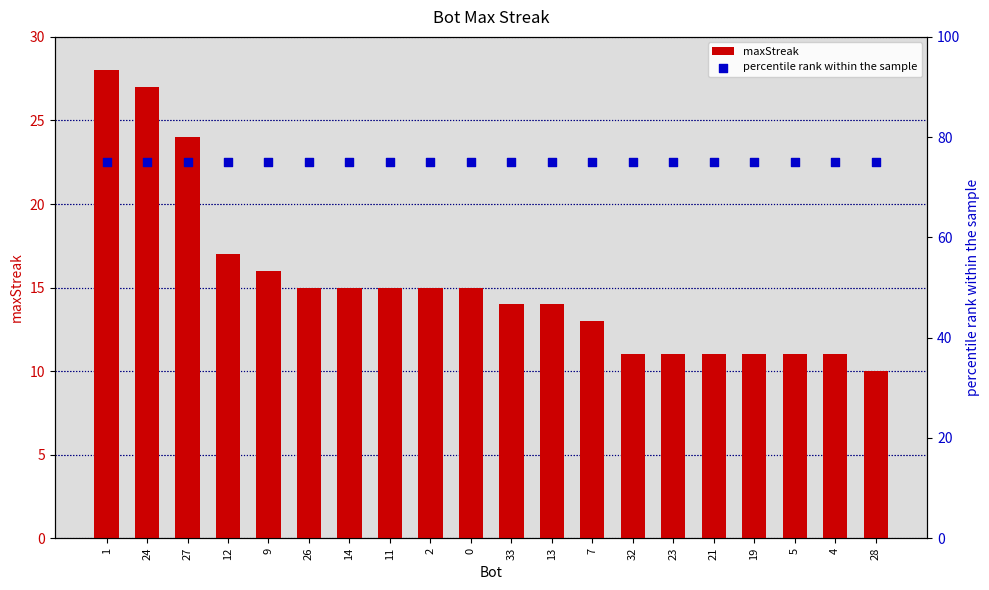

At which category is the sum across all series the highest?

1